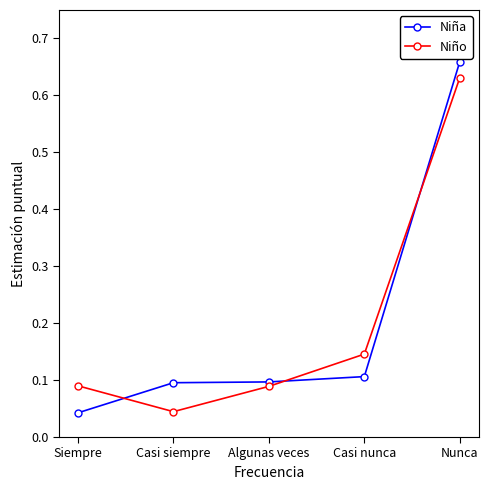

How many times do Niña and Niño cross each other?

3